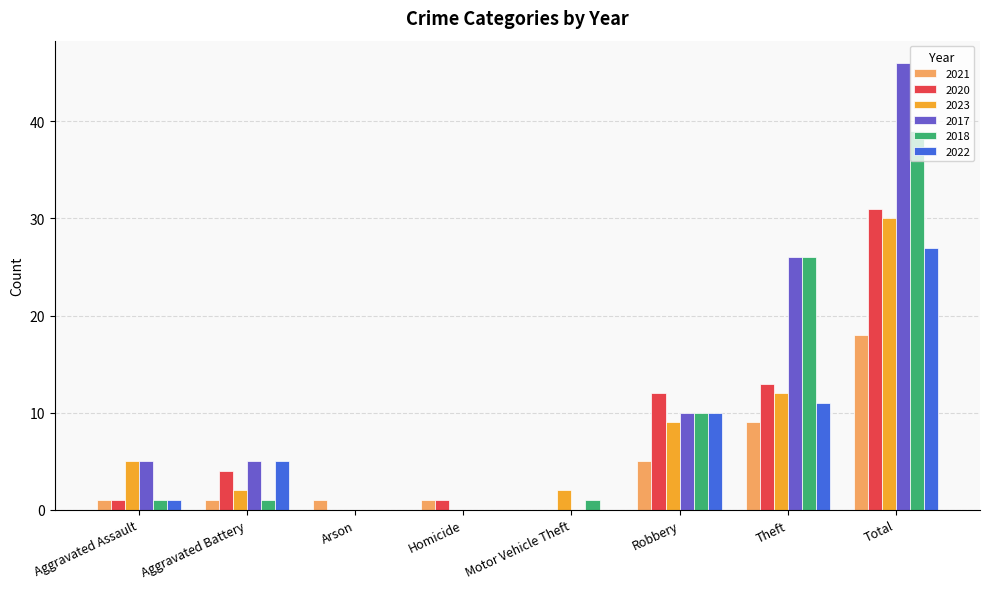

What is the total value across all series at Robbery?

56